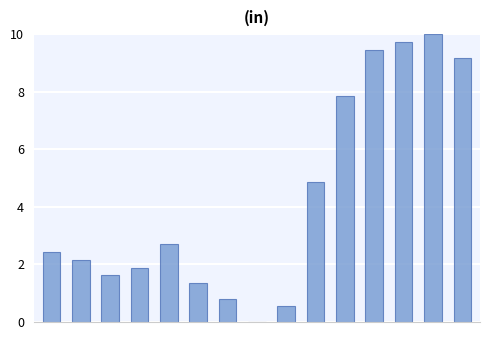

What is the sum of all values?

64.6